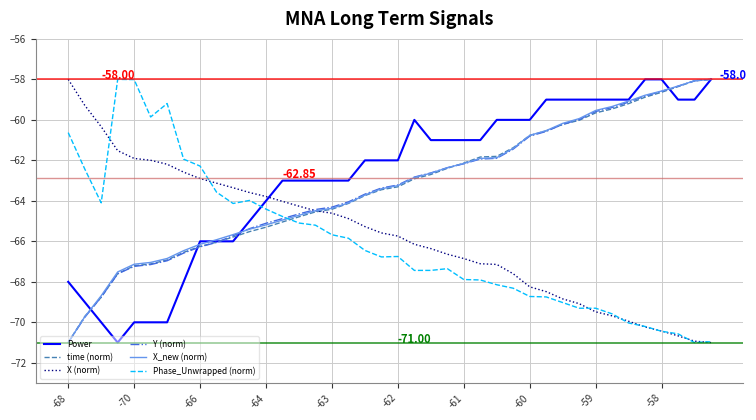

True or false: X (norm) and Power cross at least once.

True